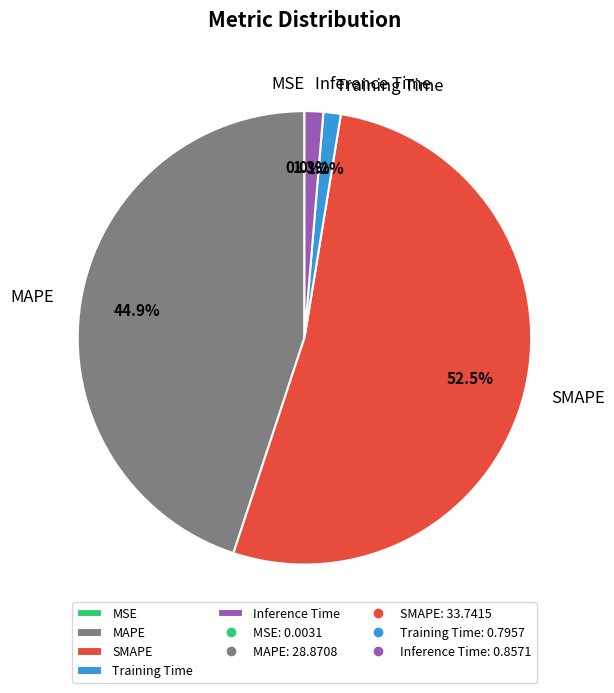

Which slice is the largest?

SMAPE